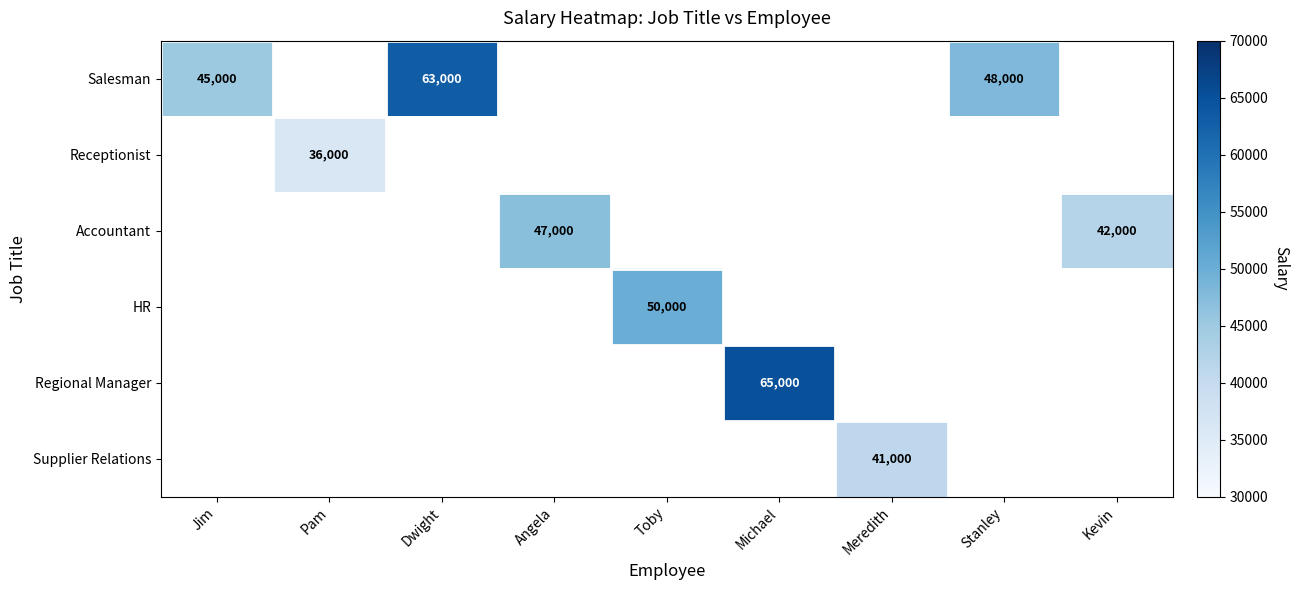

The value of Regional Manager at Michael is 108090. True or false?

False